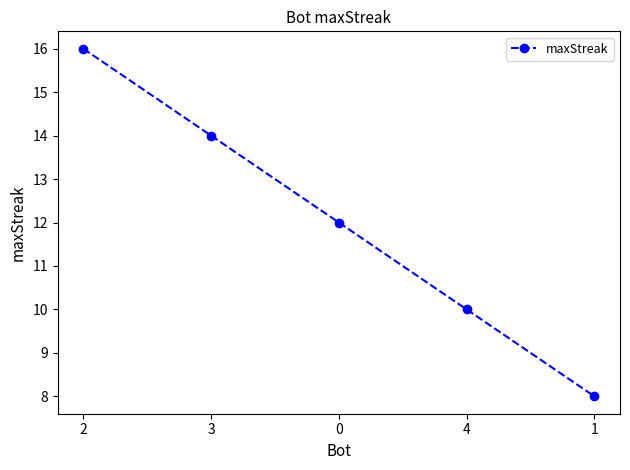

How many values are between 10 and 14?

3